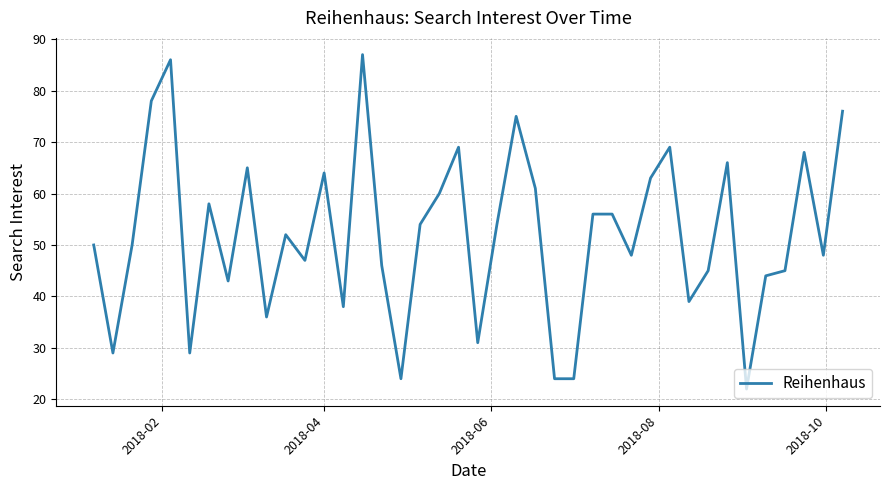

What is the greatest value displayed?

87